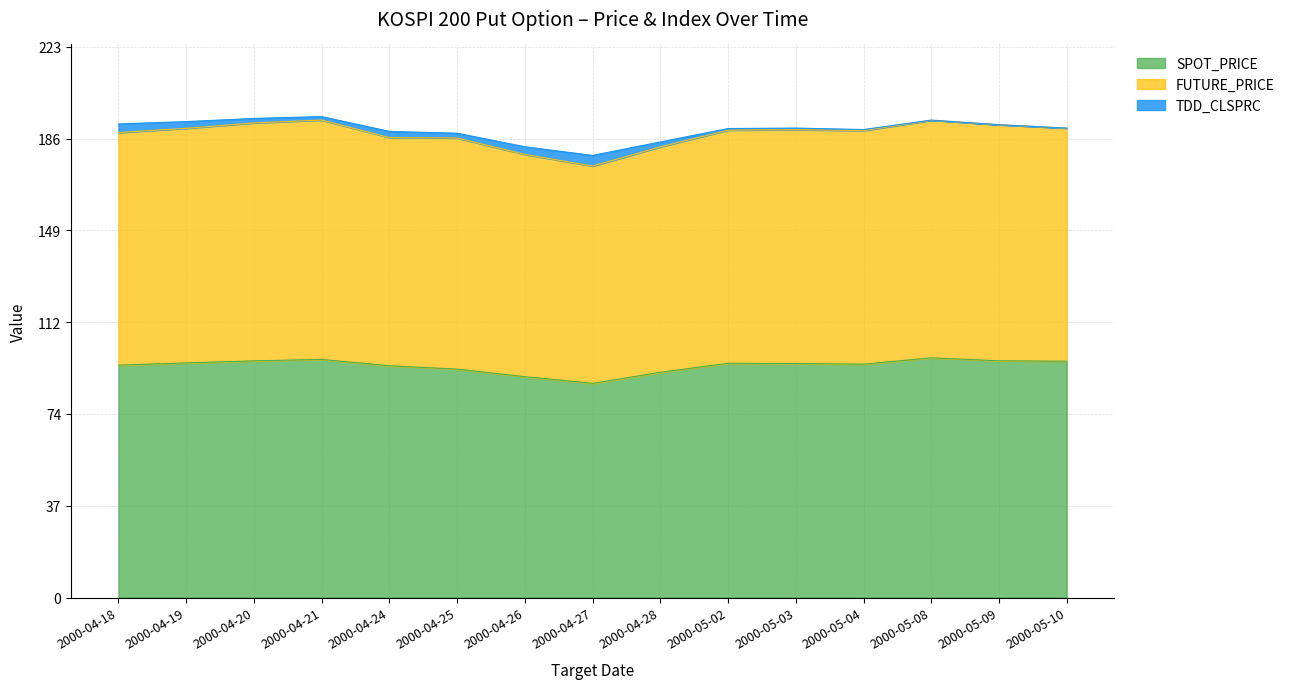

What is the smallest value displayed?

86.8